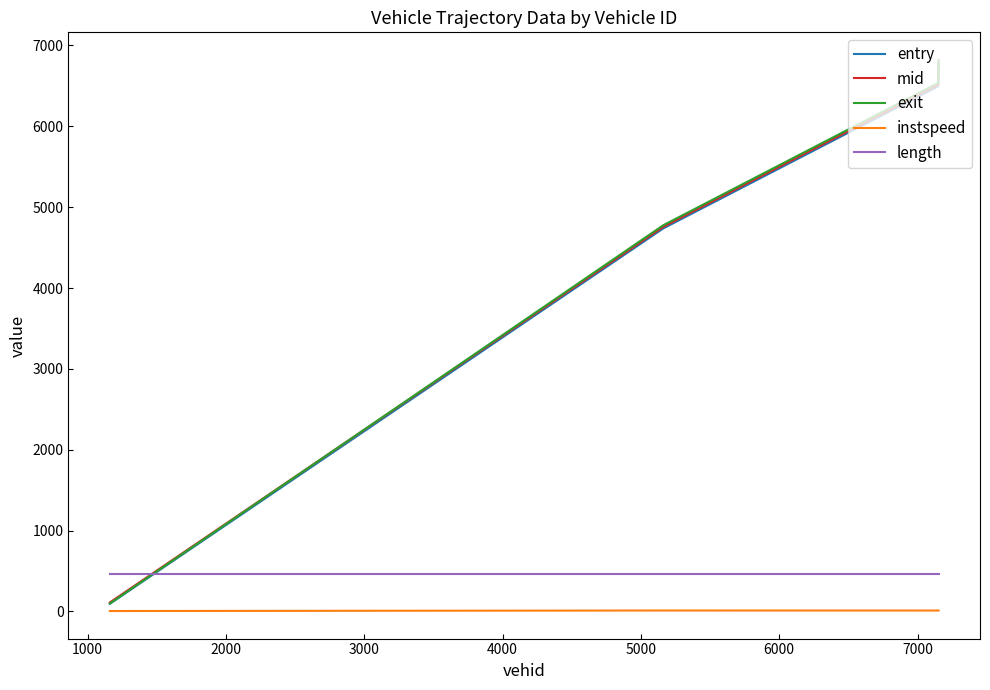

What is the greatest value displayed?

6821.7